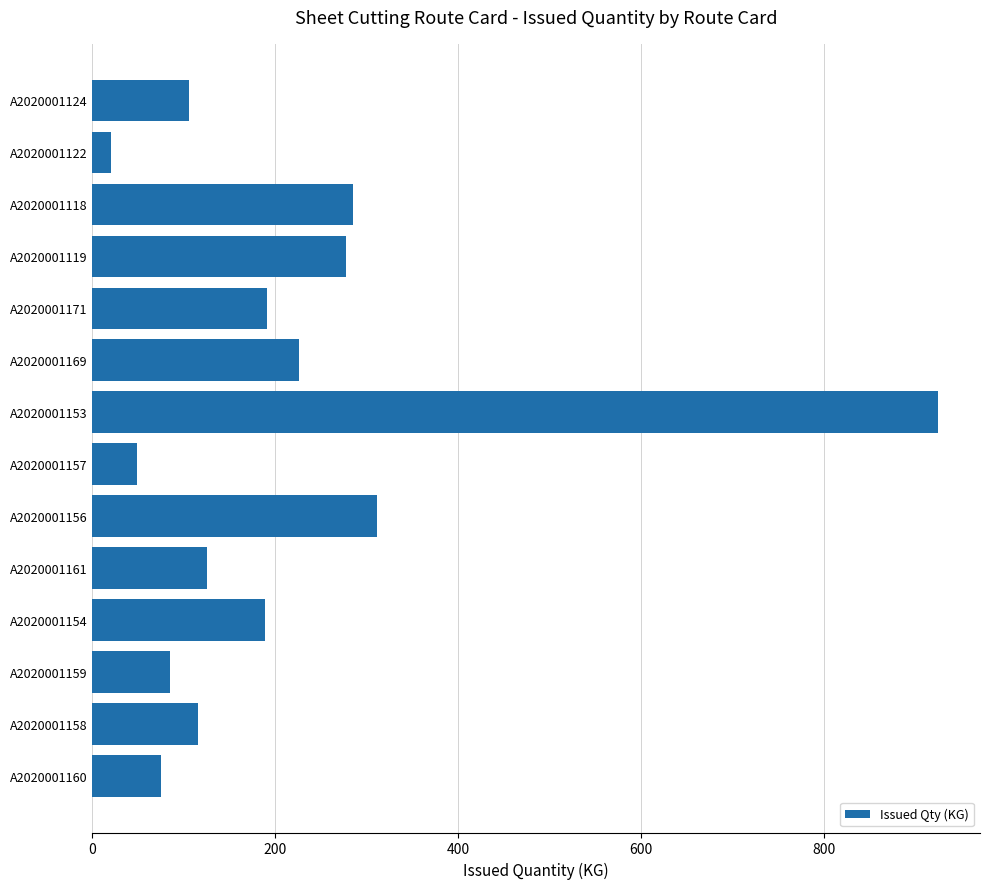

What is the label of the 14th bar from the top?

A2020001160